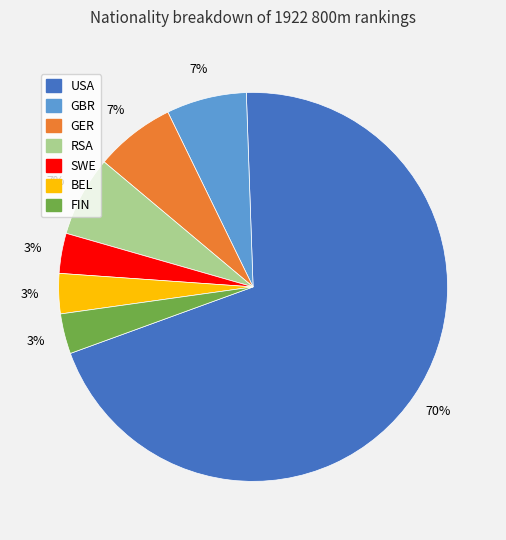

True or false: GER accounts for 1% of the total.

False